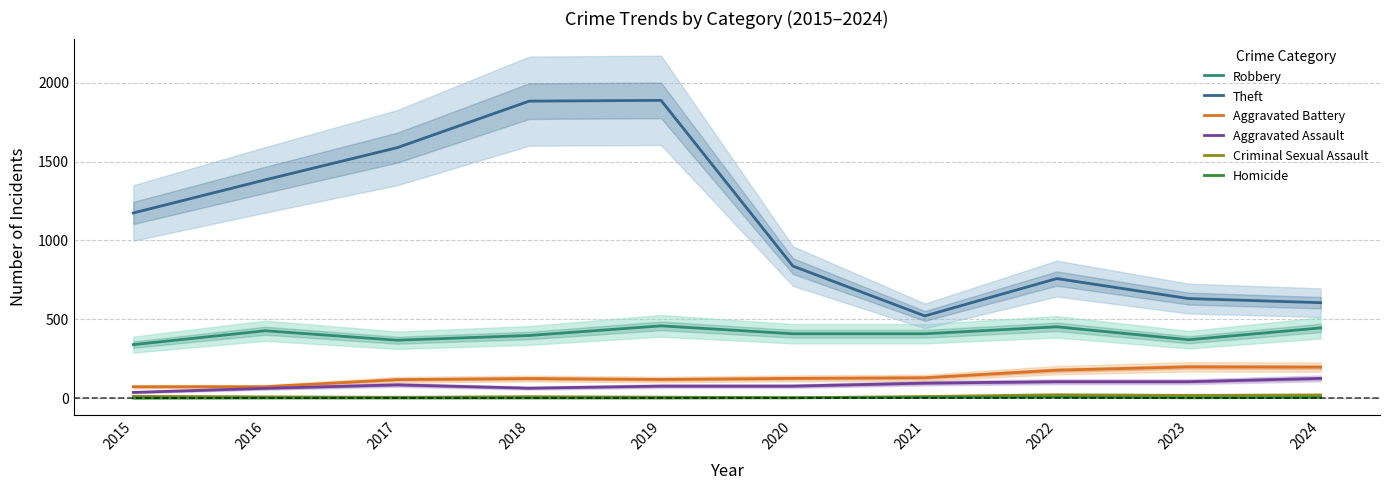

What is the maximum value shown in the chart?

1888